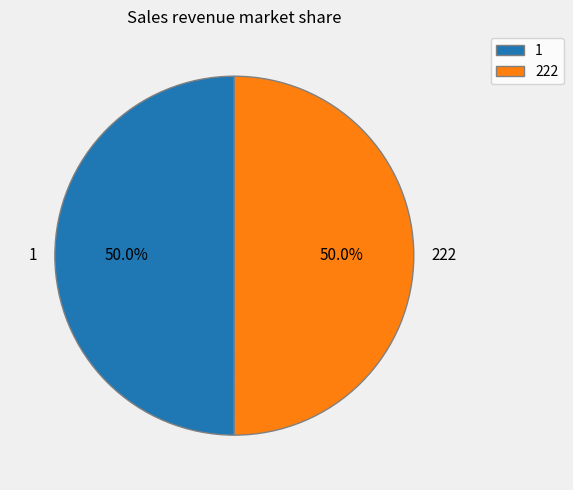

What percentage is NOT represented by 1?

50.0%